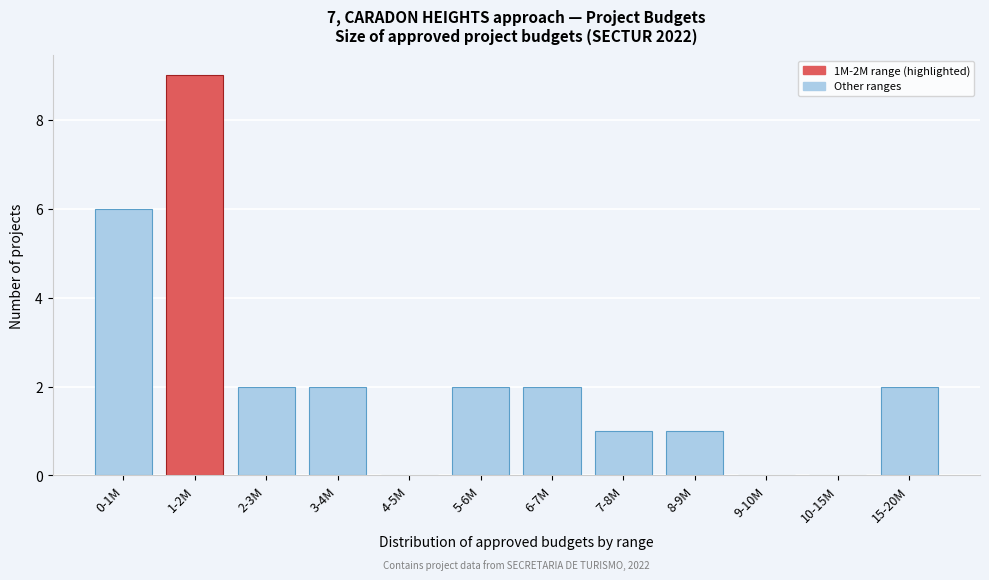

Reading right to left, transcribe all the data shown in this chart.

15-20M=2	10-15M=0	9-10M=0	8-9M=1	7-8M=1	6-7M=2	5-6M=2	4-5M=0	3-4M=2	2-3M=2	1-2M=9	0-1M=6